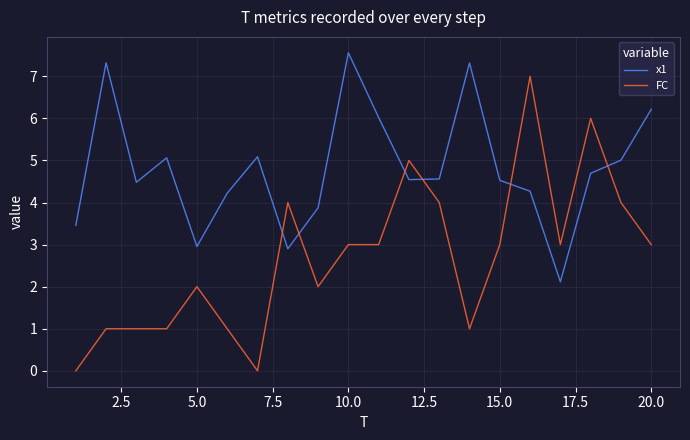

What is the difference between the maximum and minimum values in the x1 series?

5.4